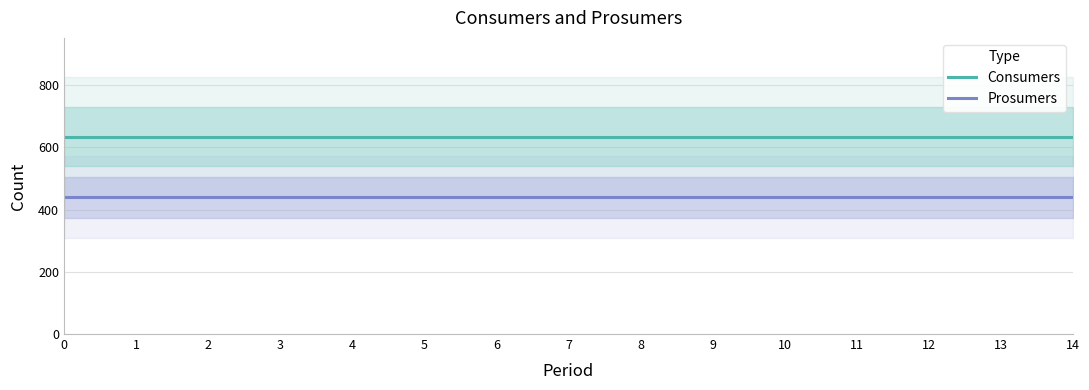

Is it true that Consumers equals 1061 at 2?

False